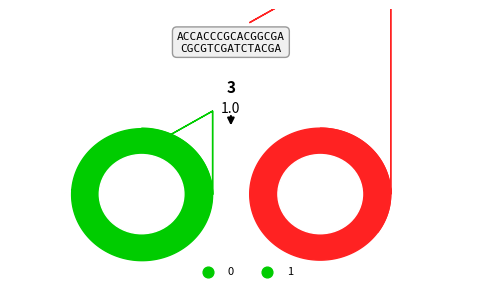

What is the largest slice in the pie chart?

1